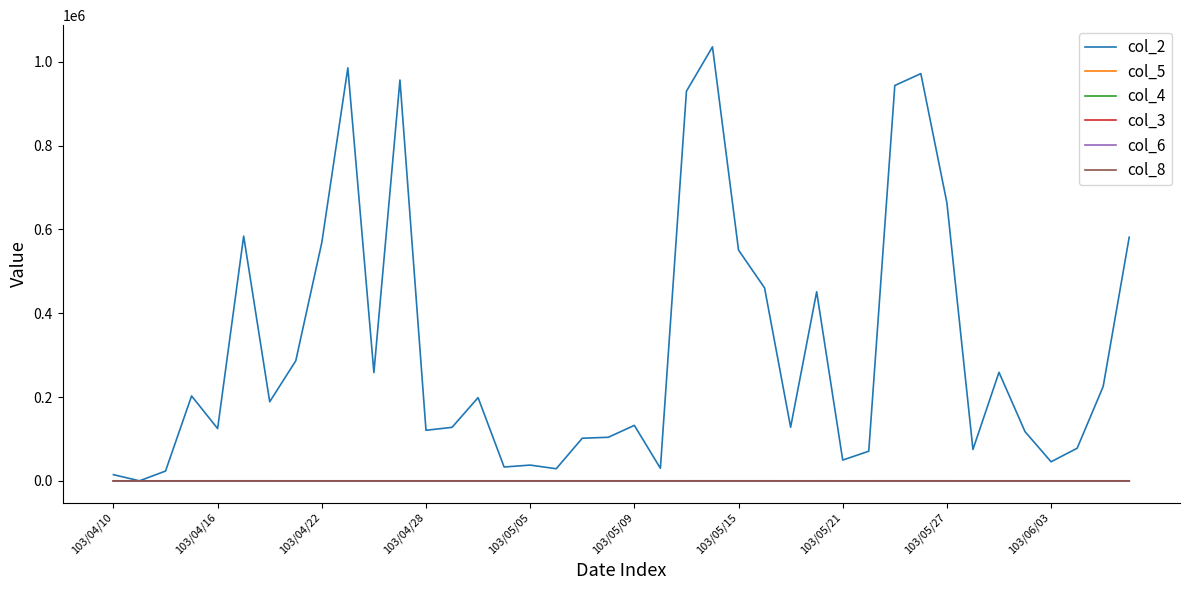

What is the maximum value shown in the chart?

1035670.0